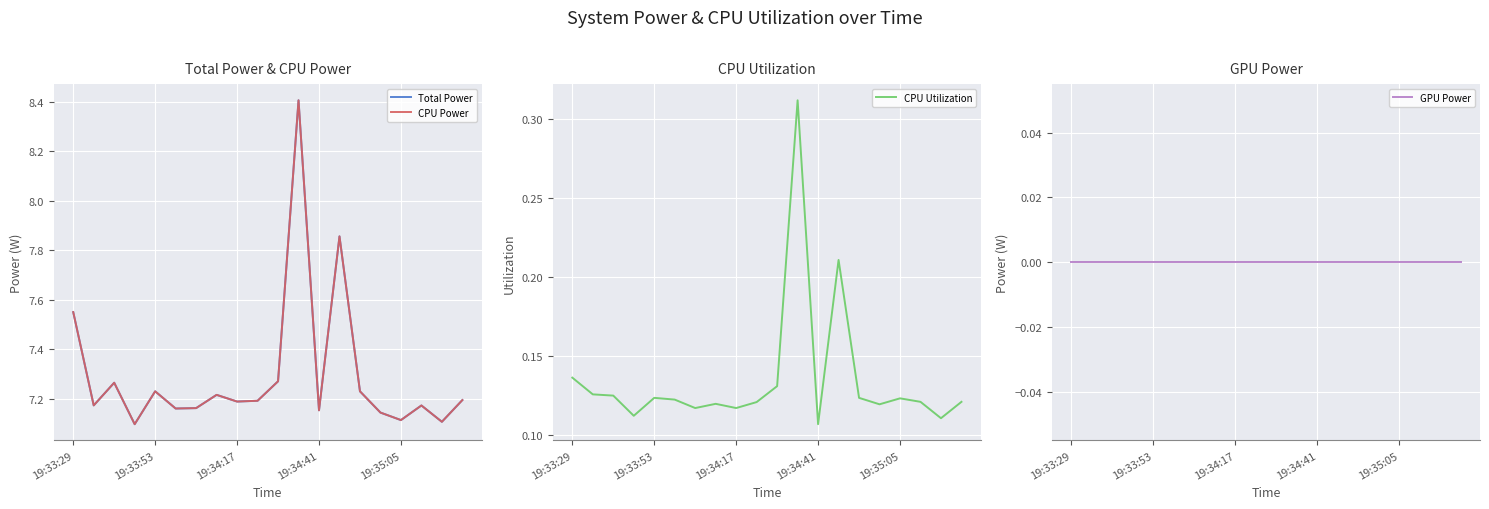

How many interior local valleys does the Total Power series have?

7